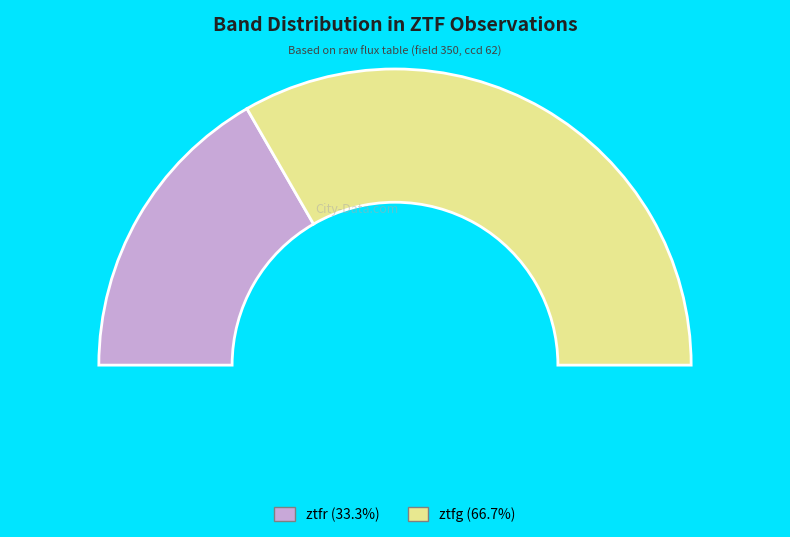

Which category has the smallest portion of the pie?

ztfr